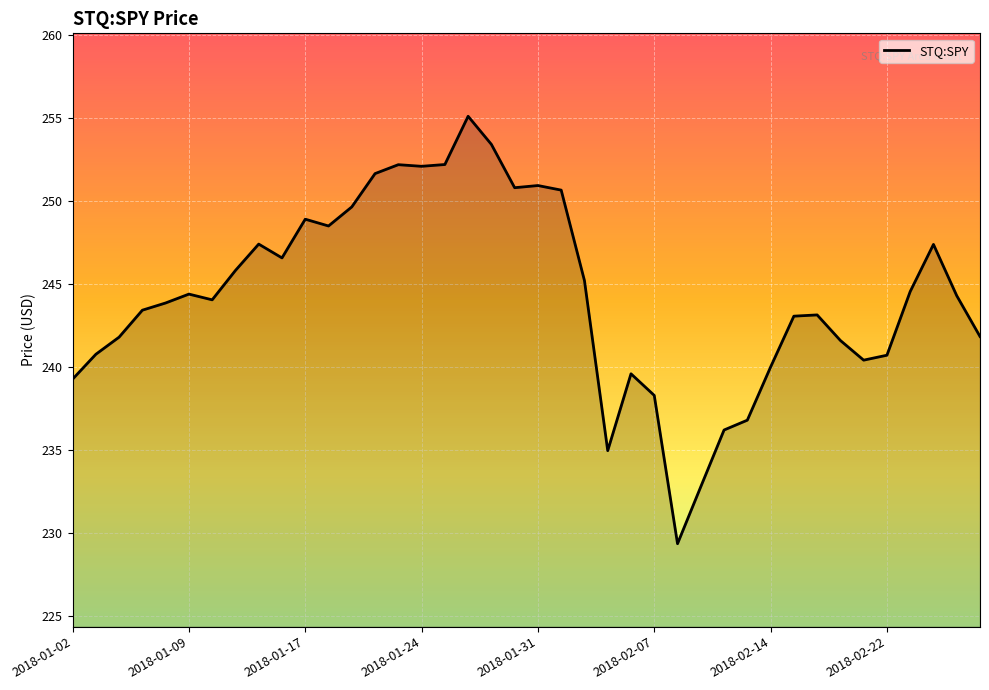

What is the greatest value displayed?

255.1